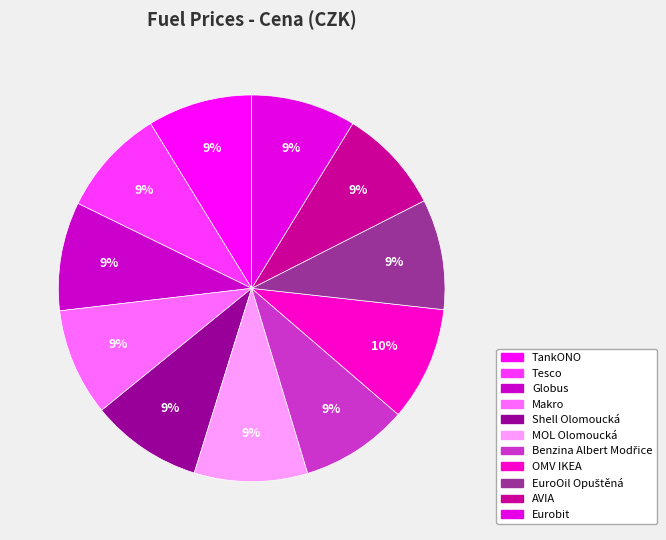

How many segments does this pie chart have?

11